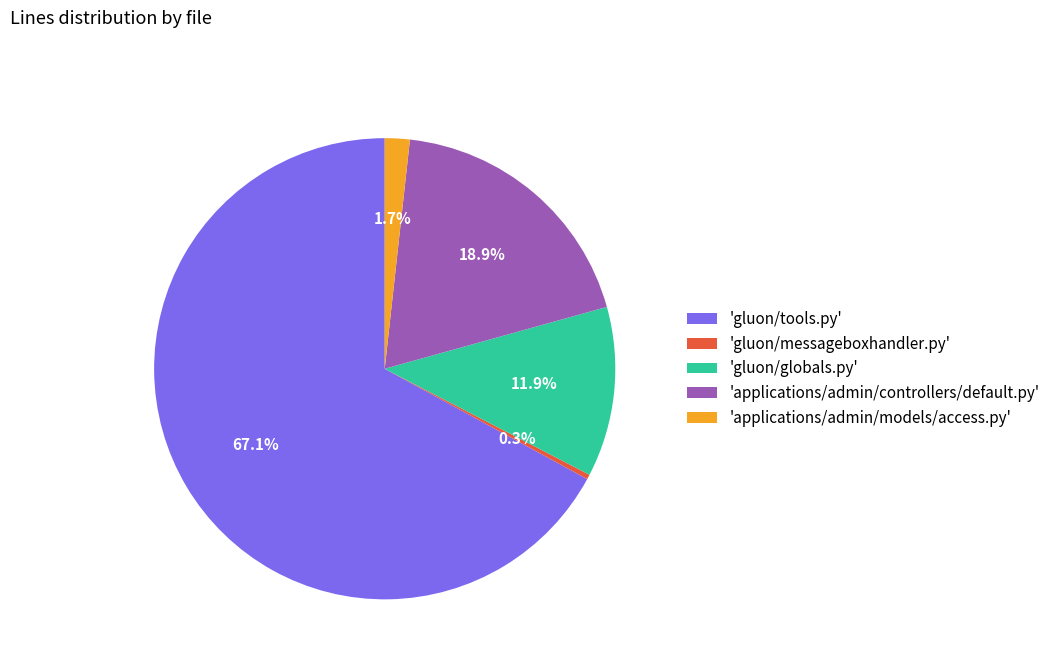

How many slices are in this pie chart?

5